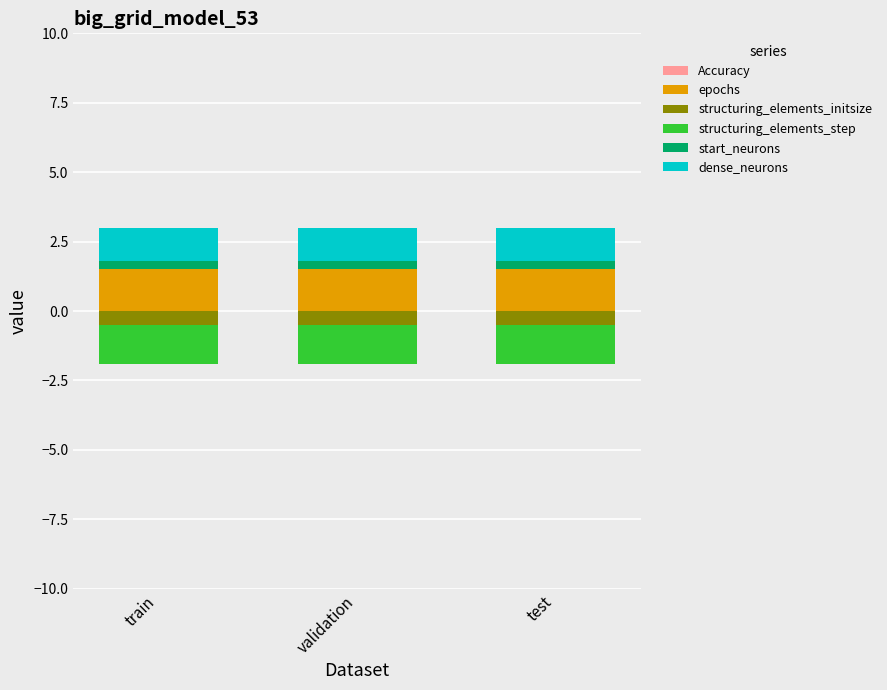

What is the label of the 3rd bar from the left?

test